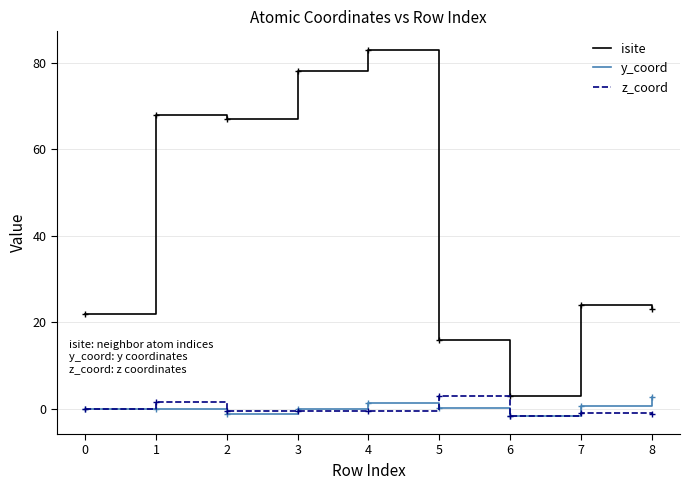

Which series has the widest spread of values?

isite